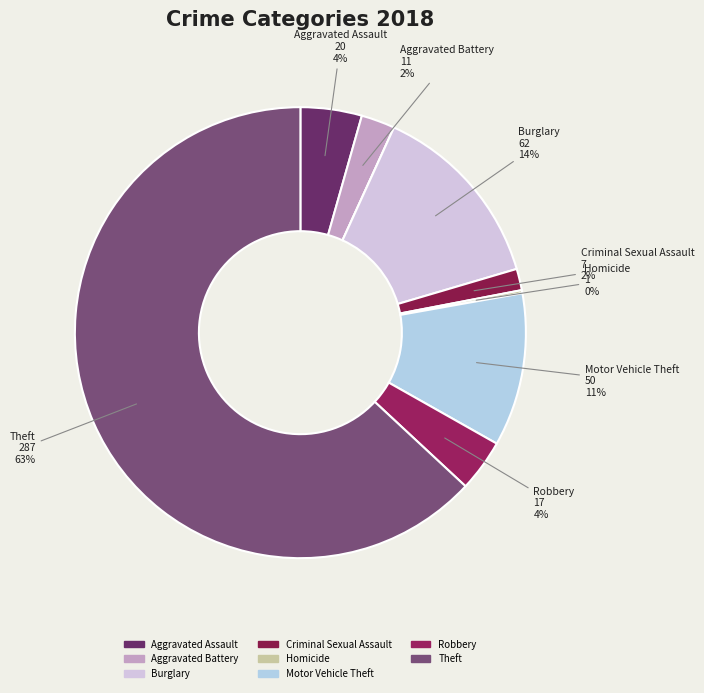

How many slices are in this pie chart?

9